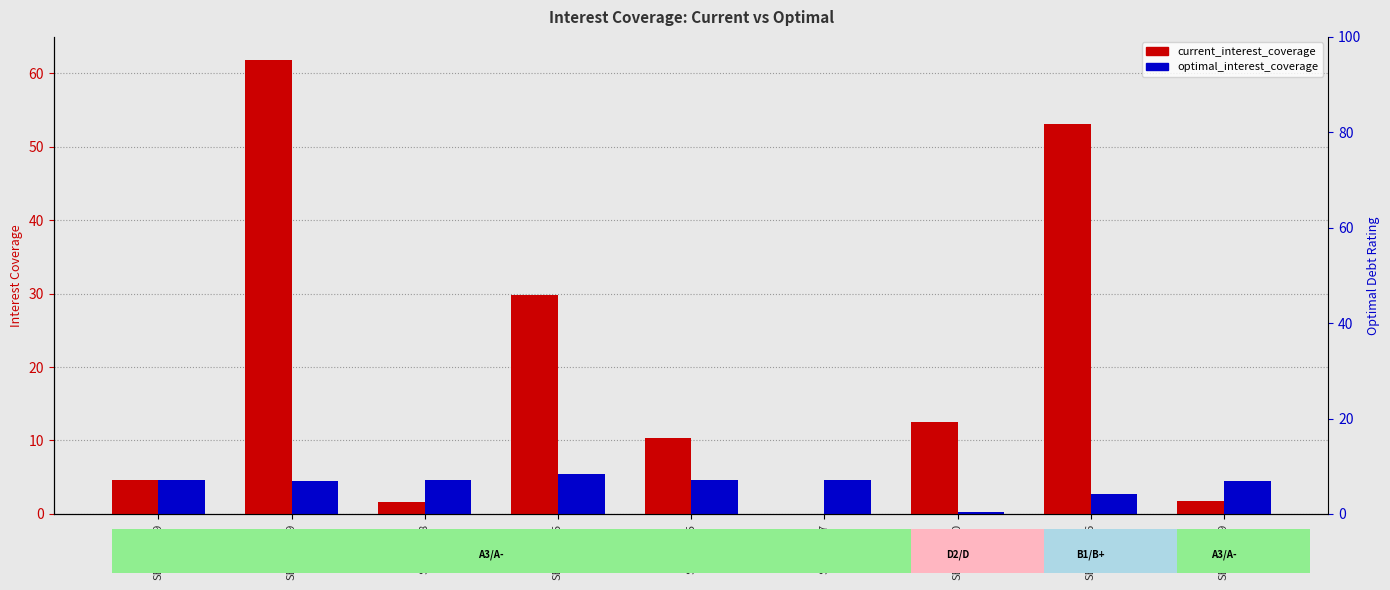

What are all the series names shown in the legend?

current_interest_coverage, optimal_interest_coverage